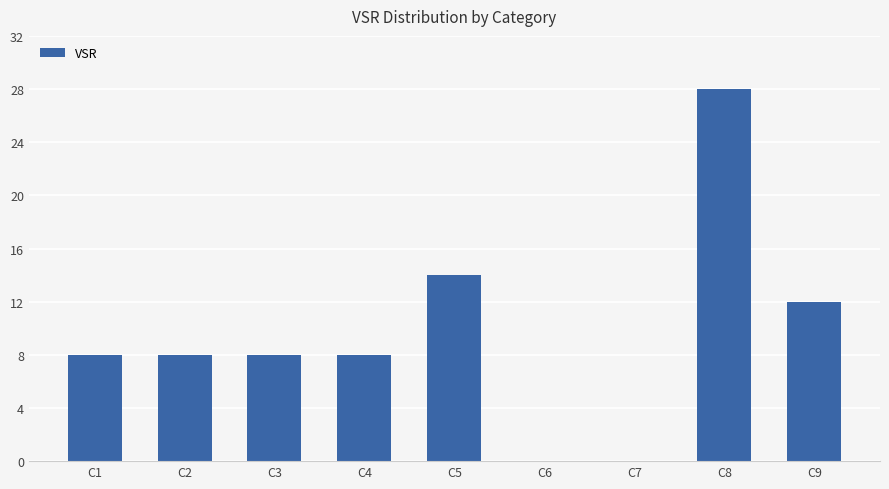

What is the sum of the values at C1 and C3?

16